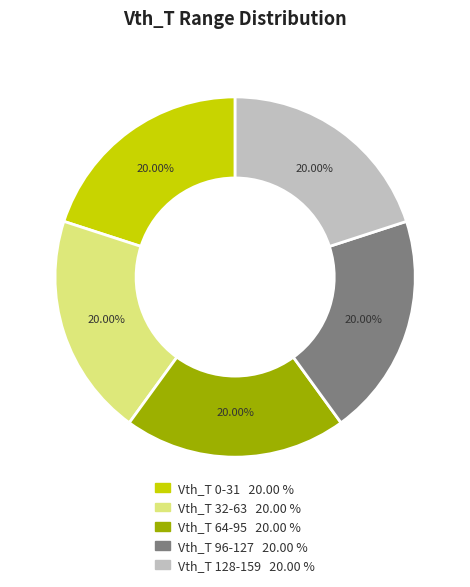

Does any single category account for the majority?

No